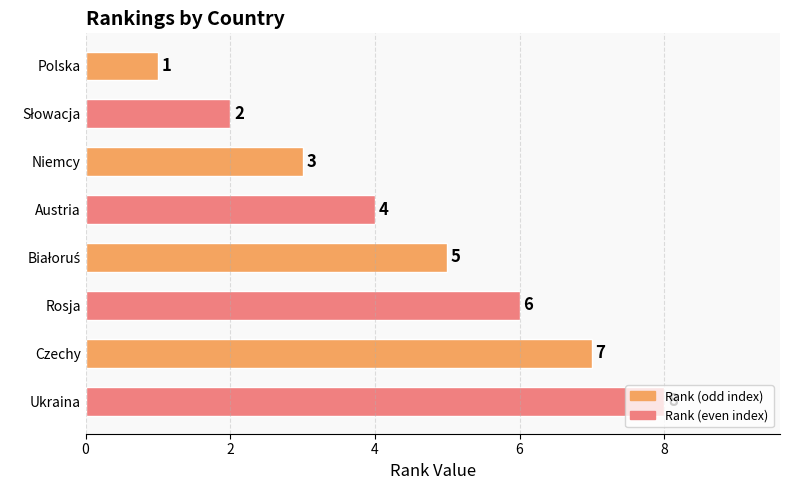

What is the maximum value shown in the chart?

8